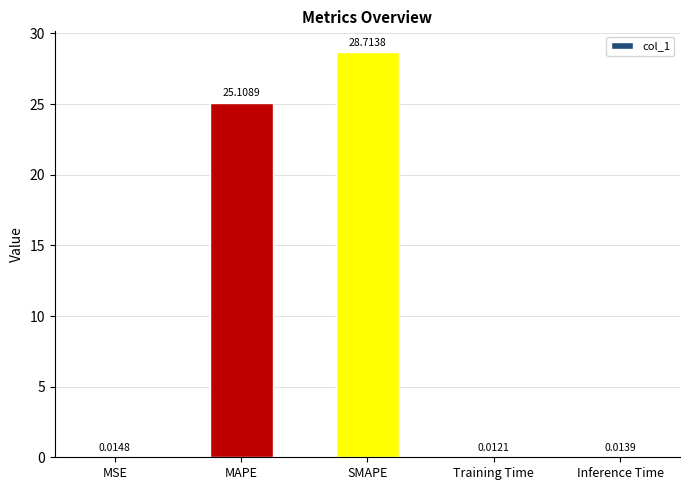

Which category has the highest value across all series?

SMAPE